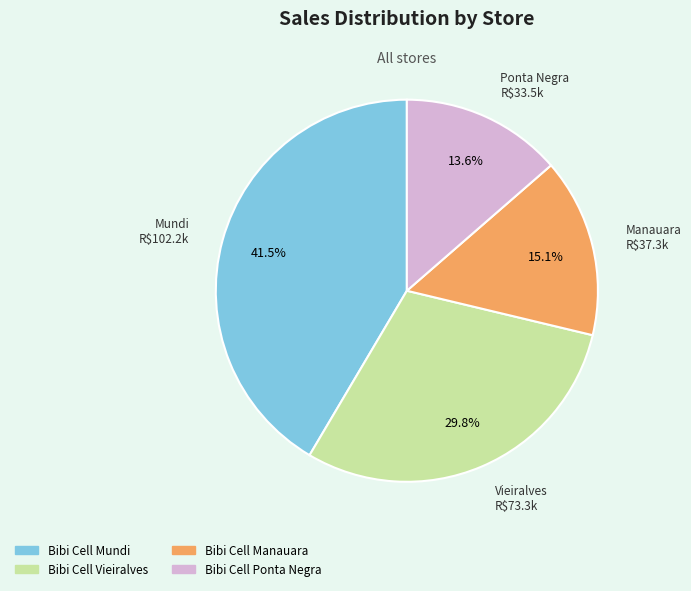

How many segments does this pie chart have?

4